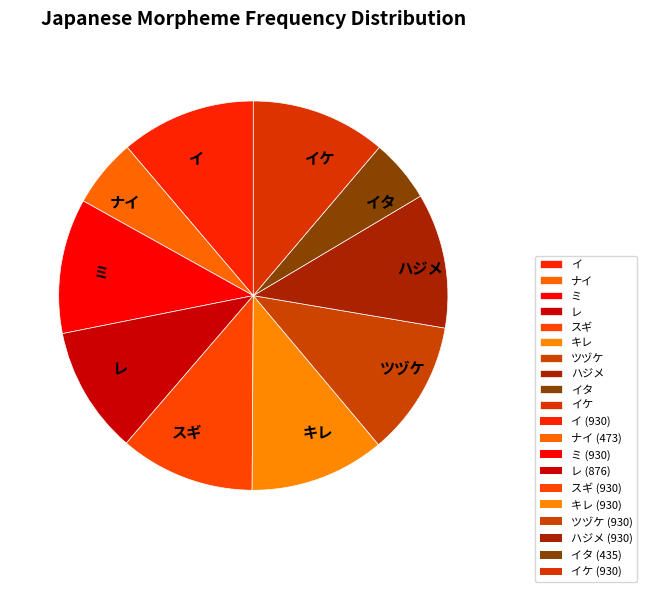

How many slices are in this pie chart?

10